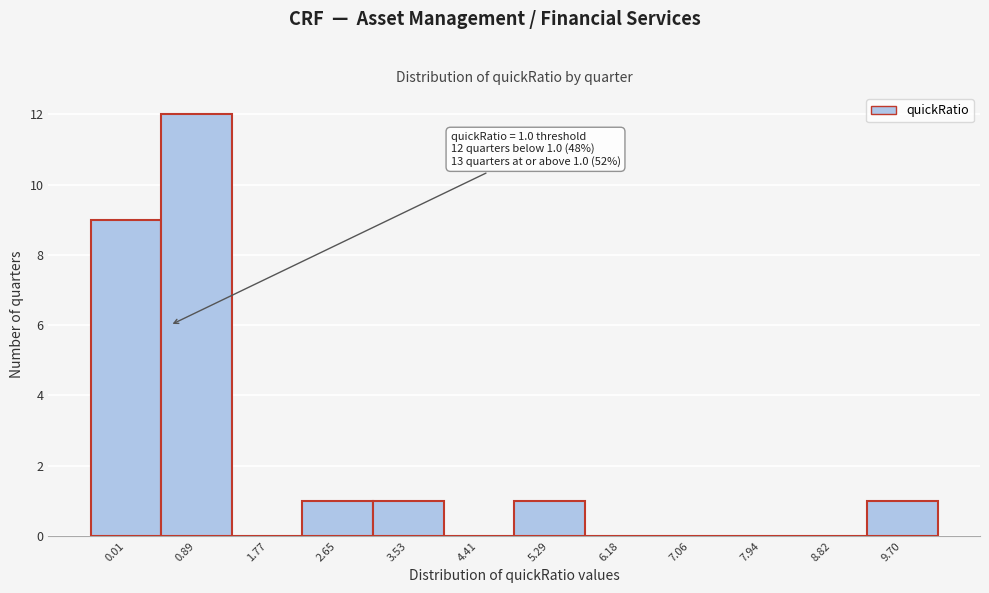

Reading left to right, transcribe all the data shown in this chart.

0.01=9	0.89=12	1.77=0	2.65=1	3.53=1	4.41=0	5.29=1	6.18=0	7.06=0	7.94=0	8.82=0	9.70=1